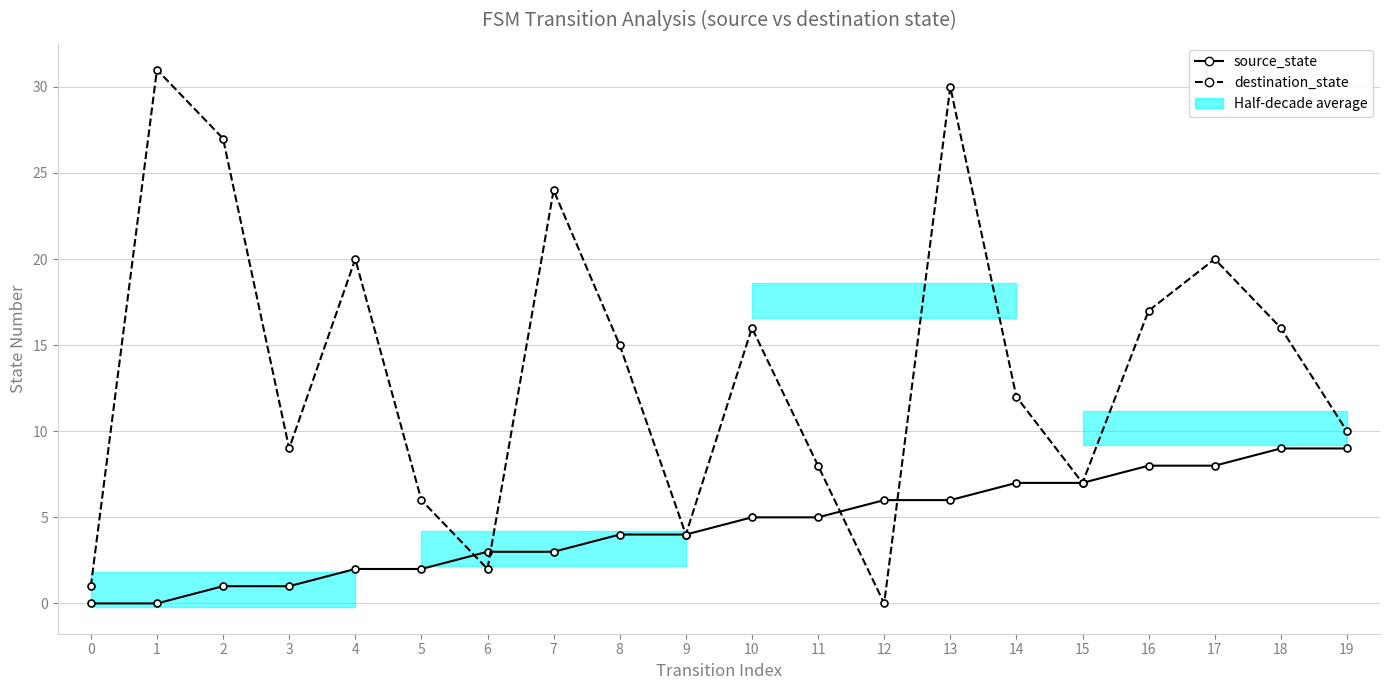

How many lines are shown in the chart?

2